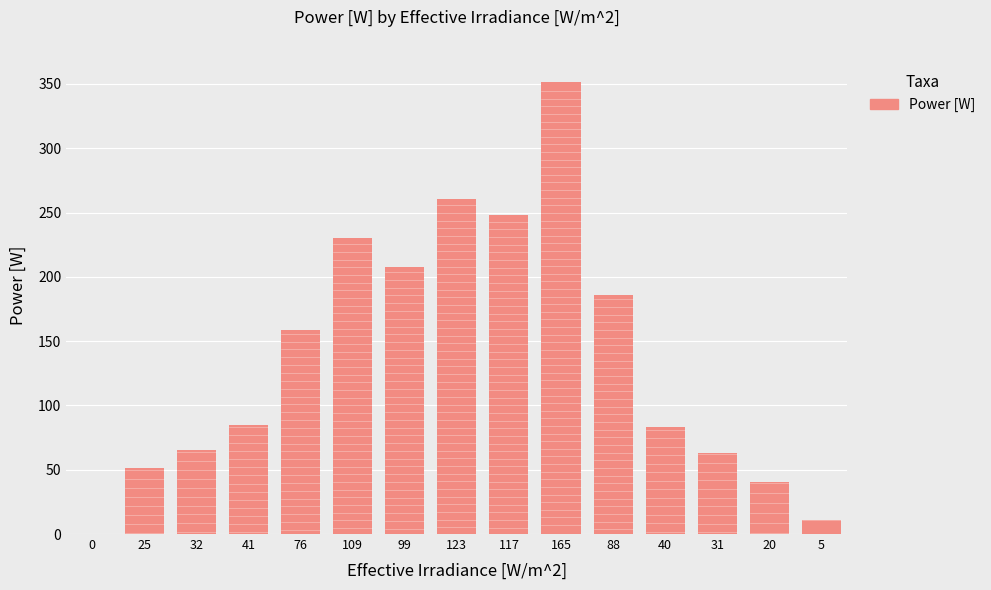

Does the chart contain stacked bars?

No